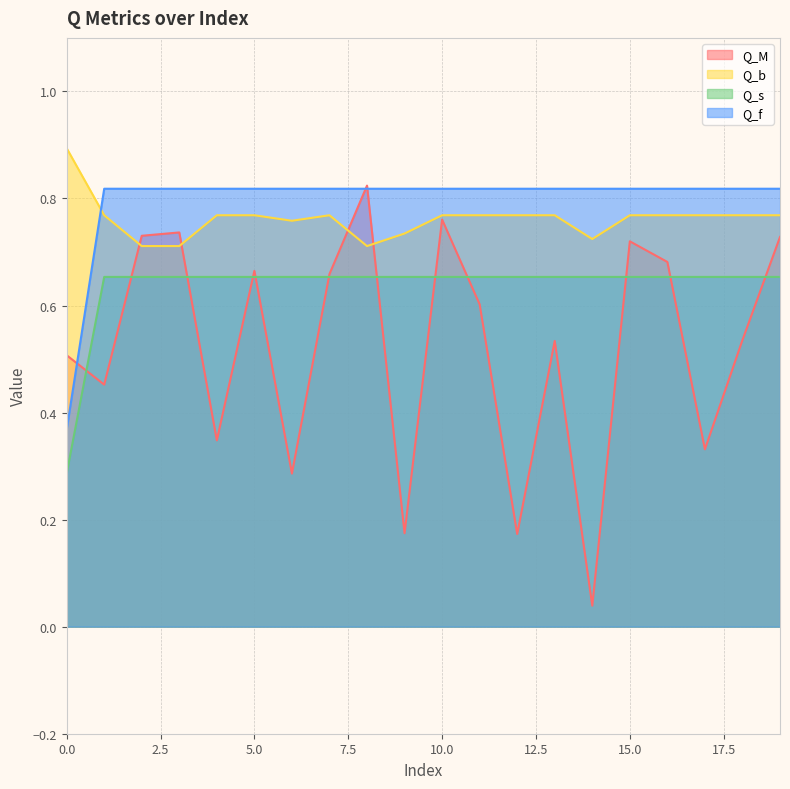

At which label does Q_M reach its peak?

8